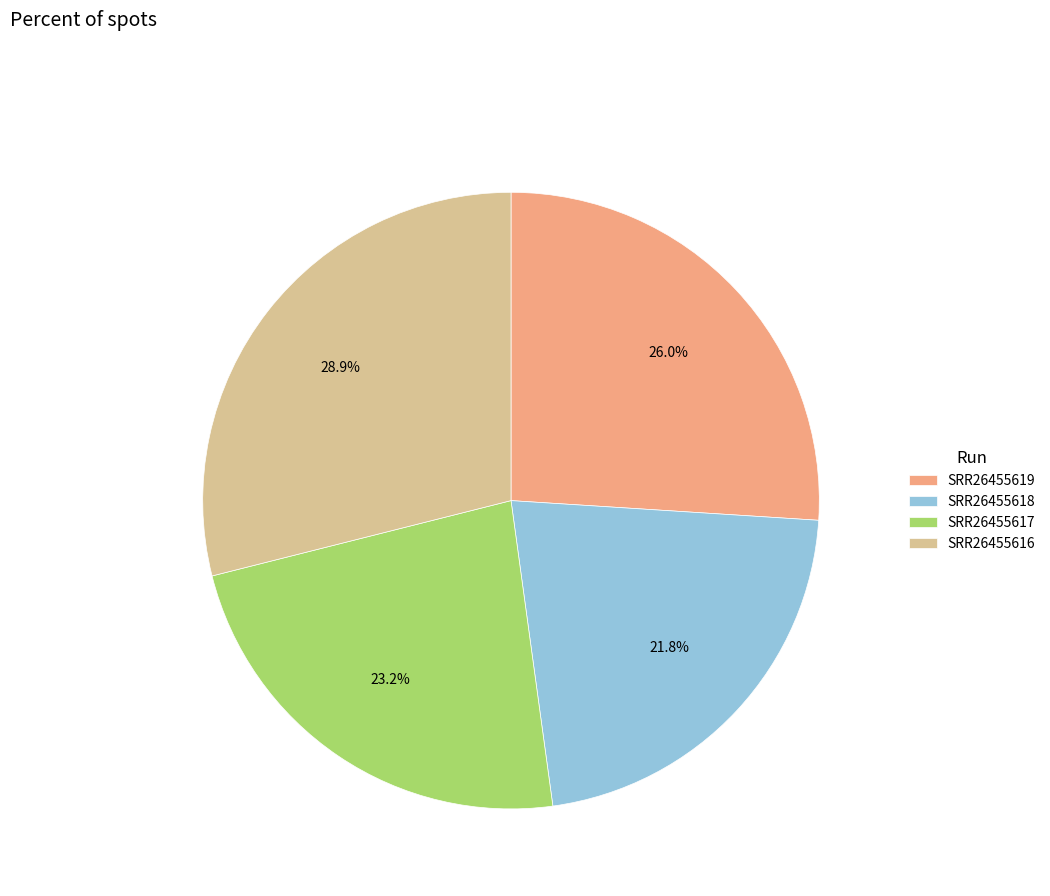

Does any single category account for the majority?

No